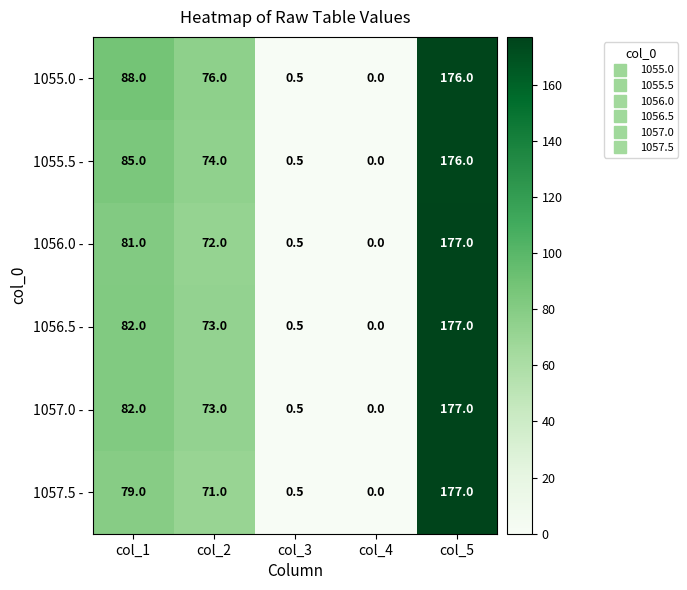

Rank the categories by 1056.0 - value from lowest to highest.

col_4, col_3, col_2, col_1, col_5